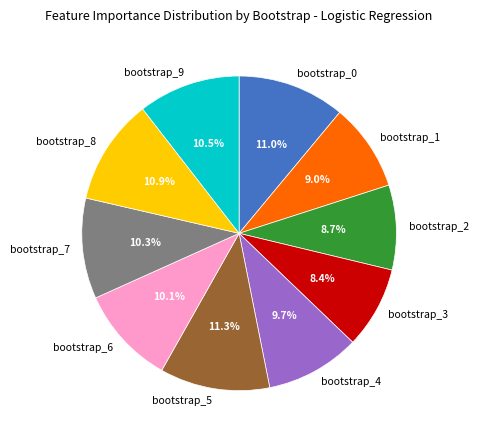

What portion of the pie excludes bootstrap_1?

91.0%